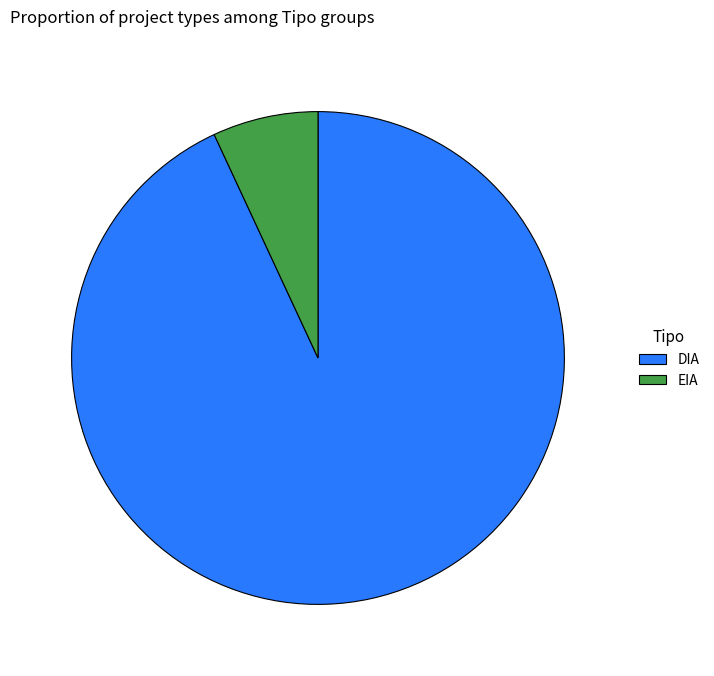

Approximately how many times larger is the value at DIA compared to EIA?

13.4